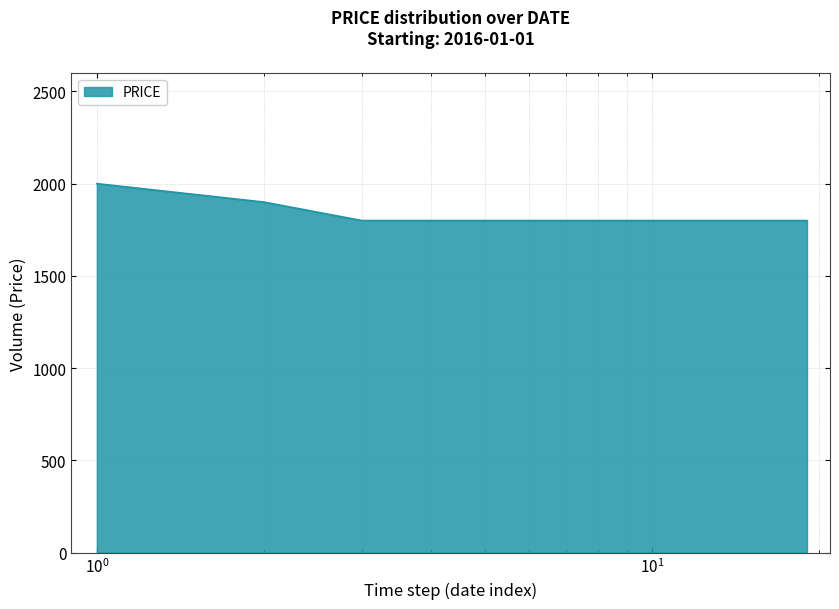

What is the greatest value displayed?

2000